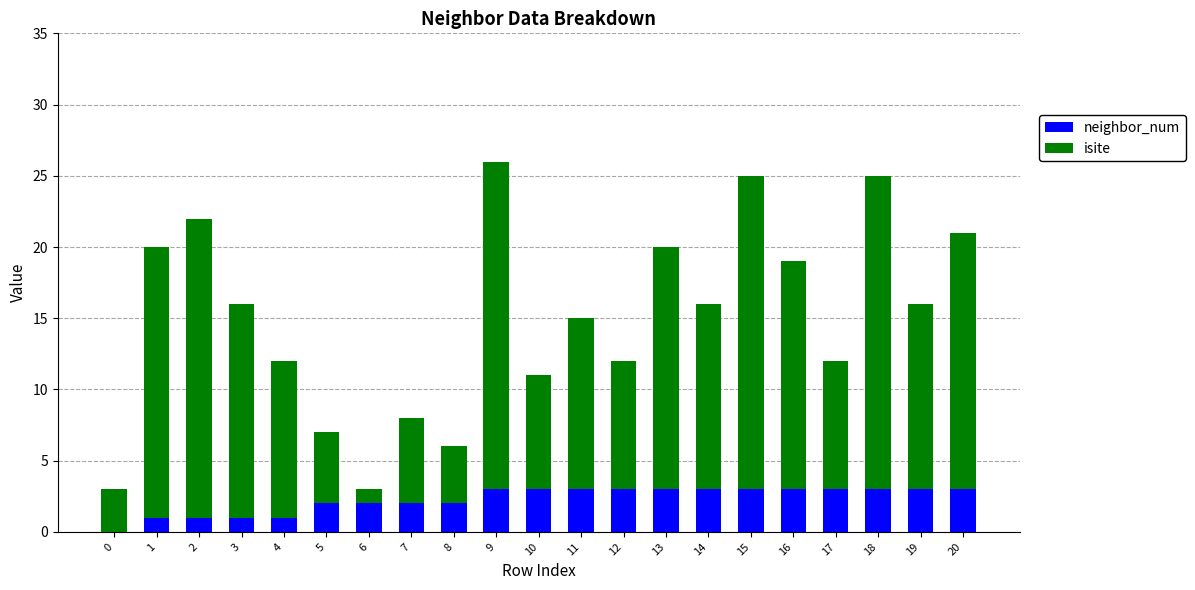

The value of neighbor_num at 13 is 1. True or false?

False